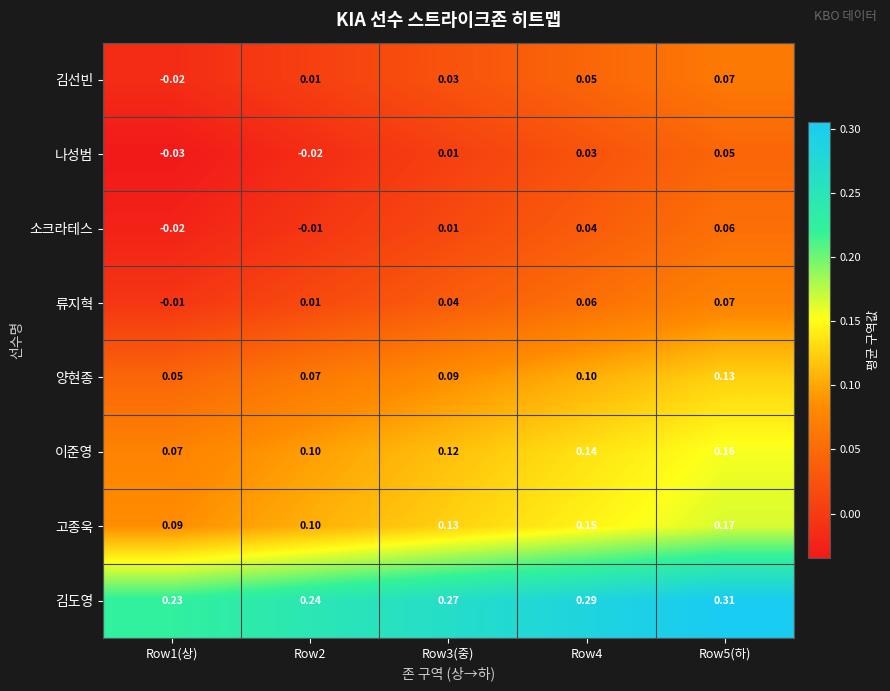

Rank the series at Row4 from highest to lowest value.

김도영, 고종욱, 이준영, 양현종, 류지혁, 김선빈, 소크라테스, 나성범